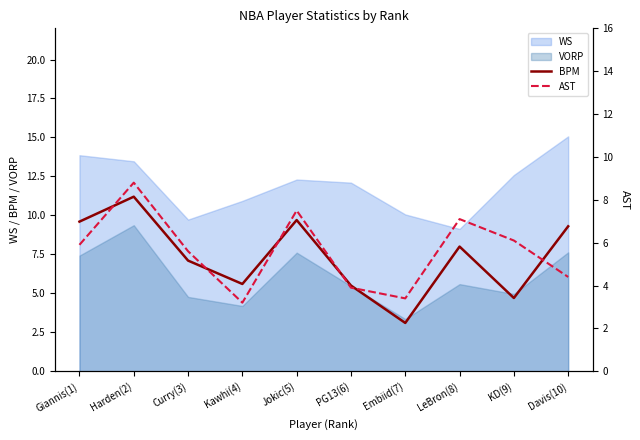

Is it true that BPM equals 11.2 at Harden(2)?

True